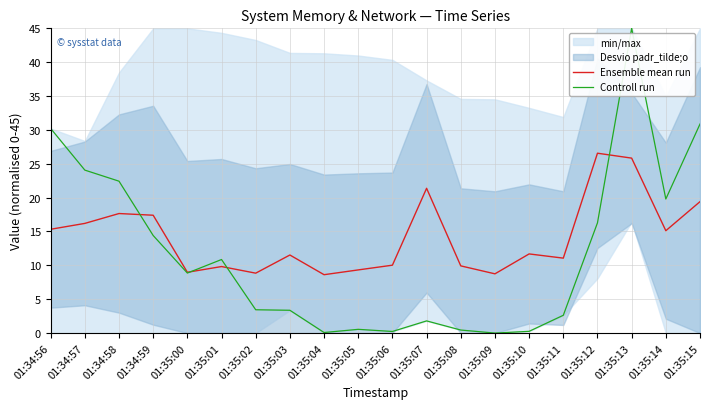

Between which two adjacent categories do Ensemble mean run and Controll run first intersect?

01:34:58 and 01:34:59